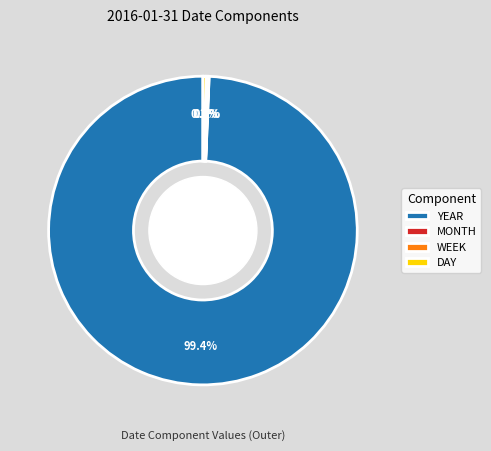

To the nearest percent, what portion does YEAR represent?

99%